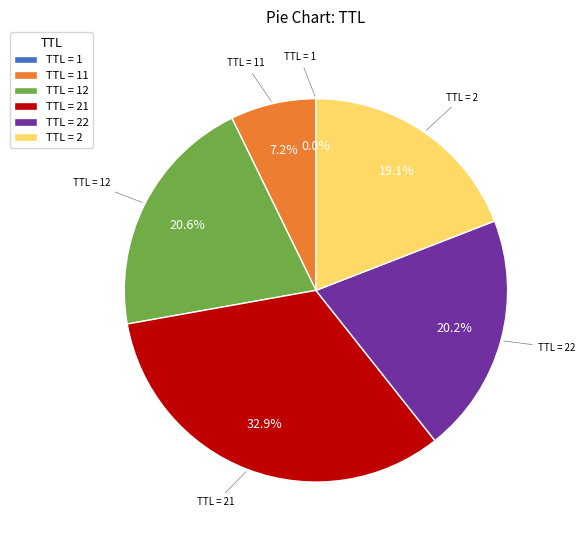

Does TTL = 2 account for over 50% of the chart?

No